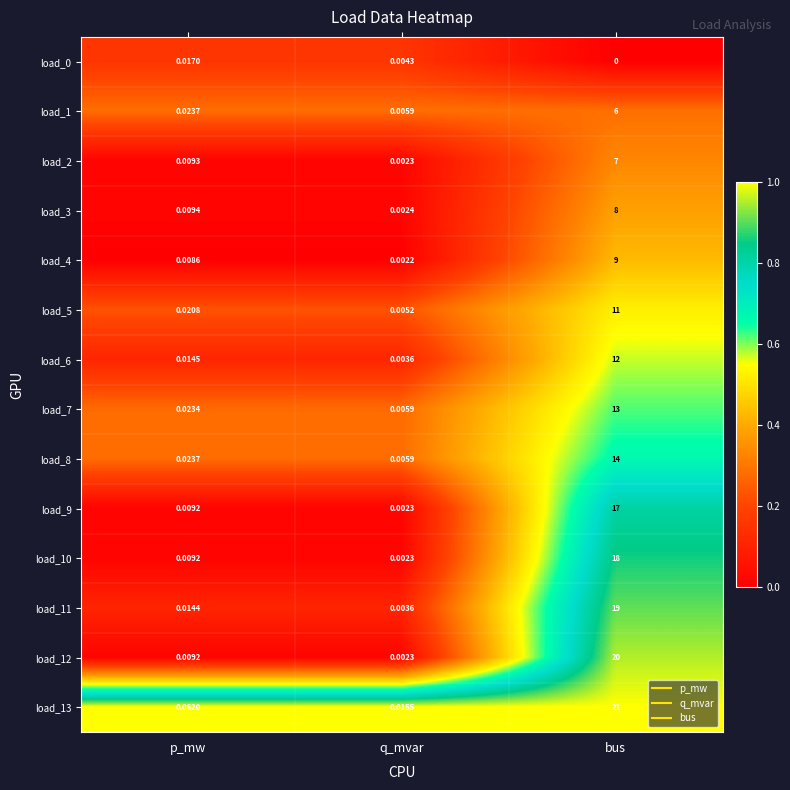

List the labels in order of load_7 value, smallest first.

q_mvar, p_mw, bus